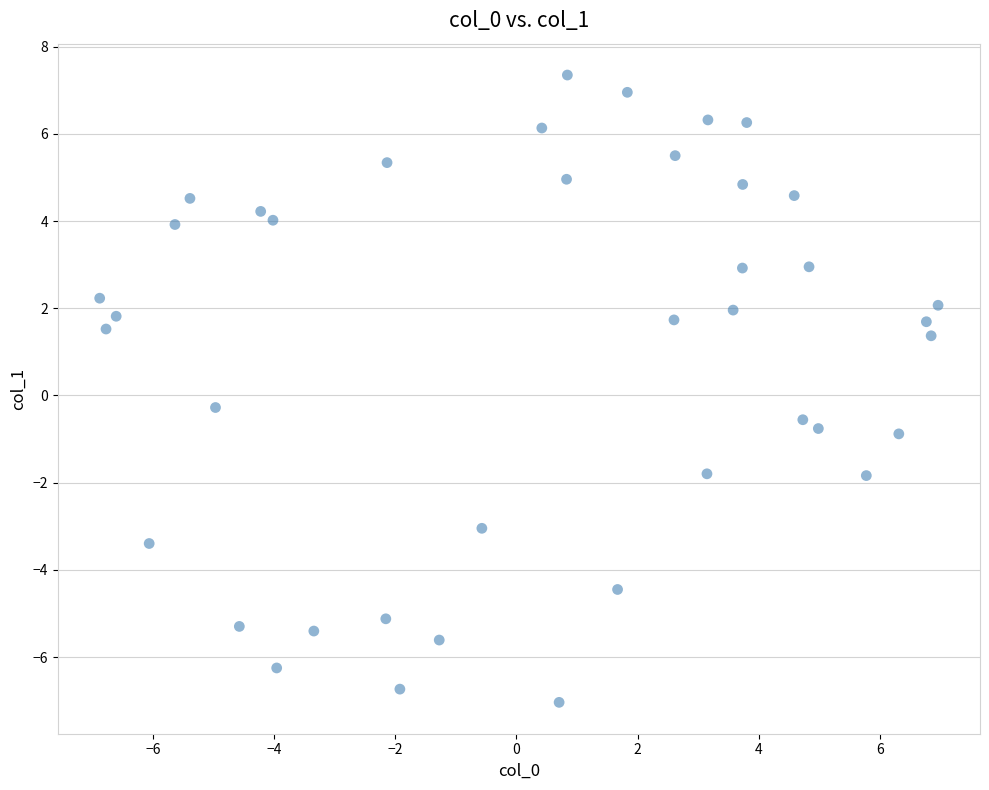

What is the range of X values (max minus min)?

13.8